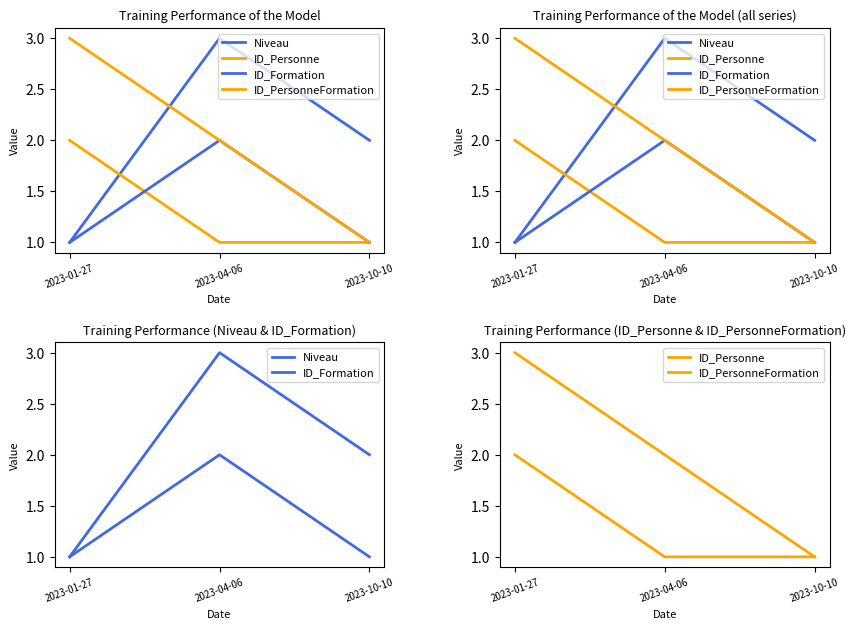

What is the minimum value for ID_Personne?

1